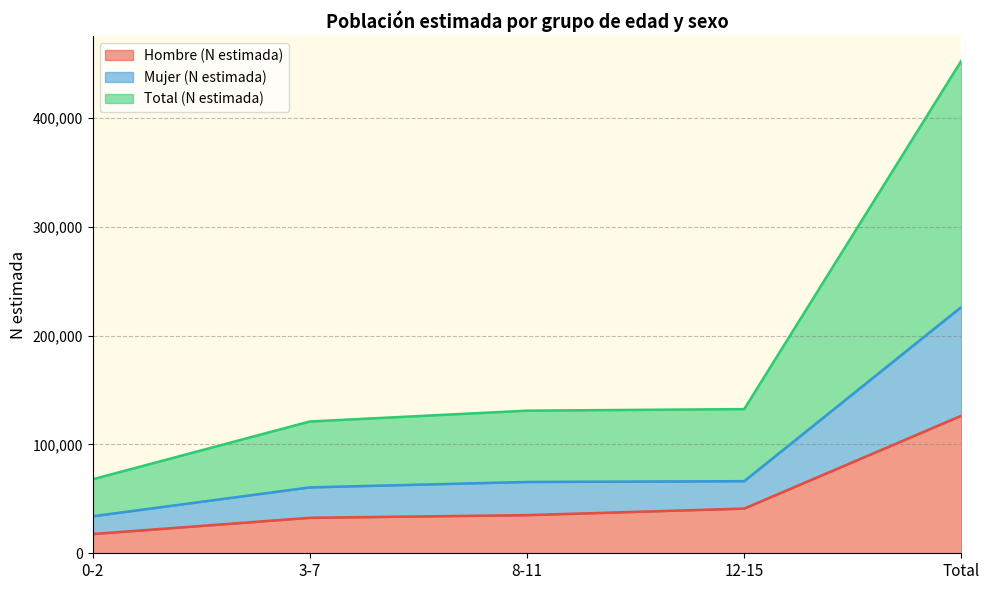

The value of Hombre (N estimada) at 3-7 is 14871. True or false?

False